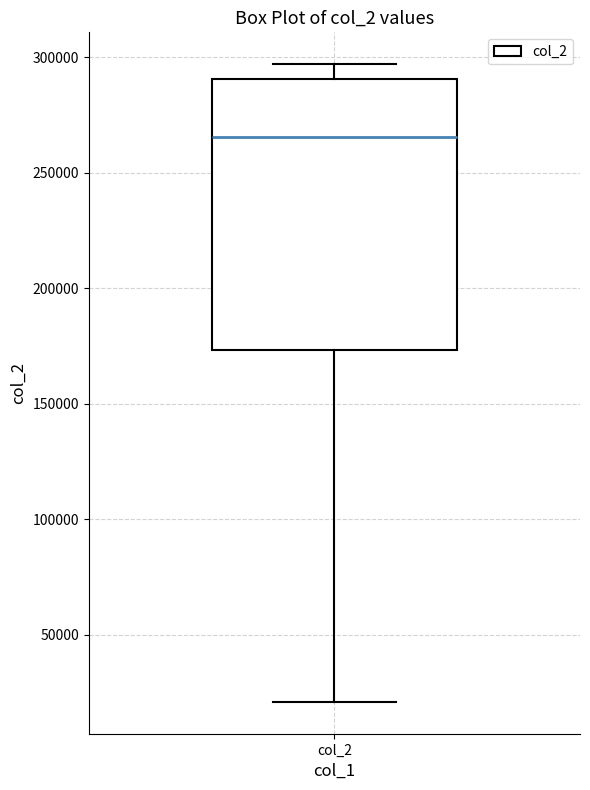

Where does the median line of the box for col_2 sit on the y-axis? The values are not printed on the chart, so give them approximately, as read against the axis.

265000